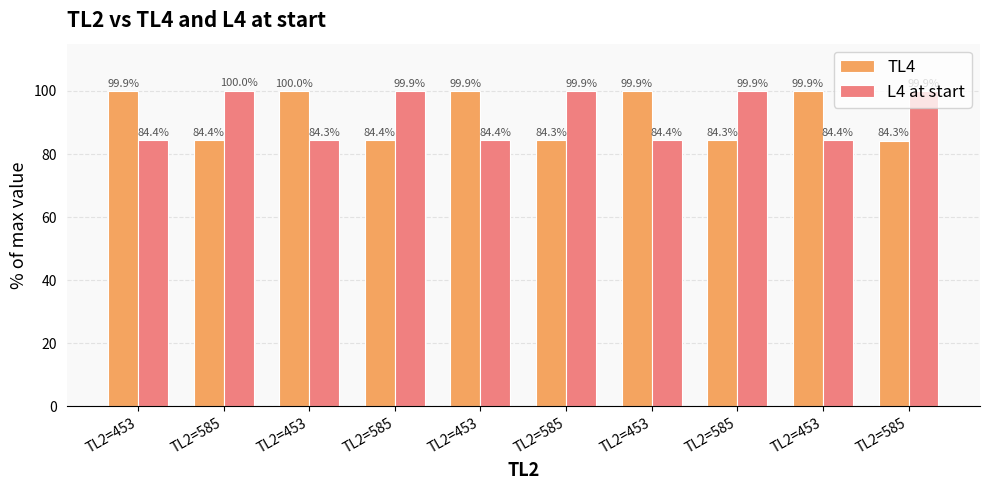

Does the chart contain any negative values?

No